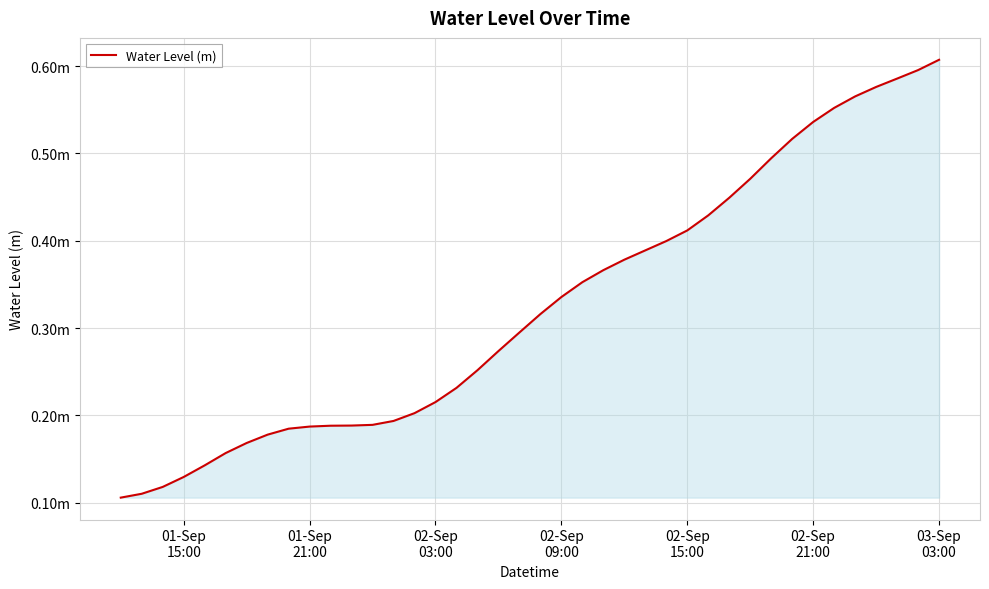

Is this an area chart (filled region under the line)?

Yes